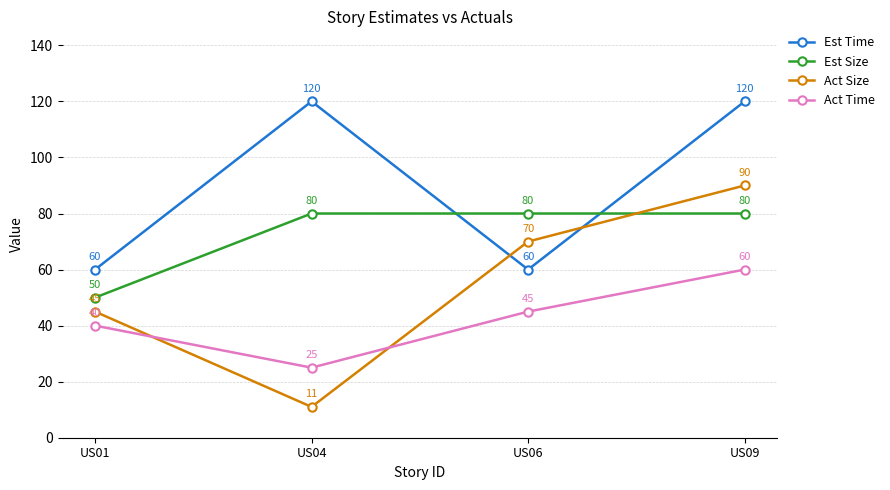

At which category does Est Time reach its first local valley?

US06